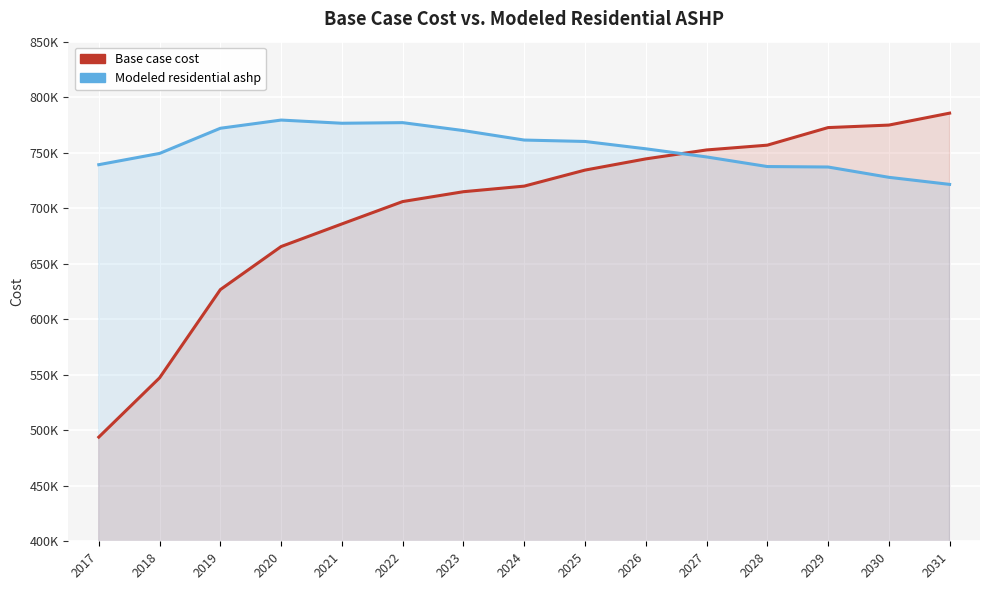

Rank the categories by Base case cost value from highest to lowest.

2031, 2030, 2029, 2028, 2027, 2026, 2025, 2024, 2023, 2022, 2021, 2020, 2019, 2018, 2017